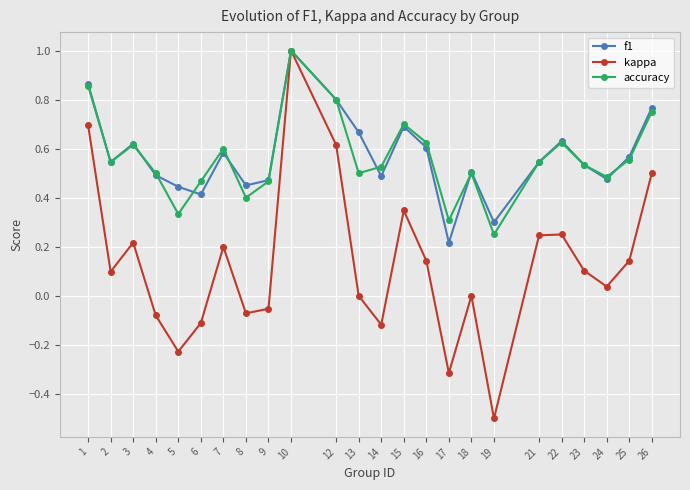

Which category has the lowest value in the accuracy series?

19